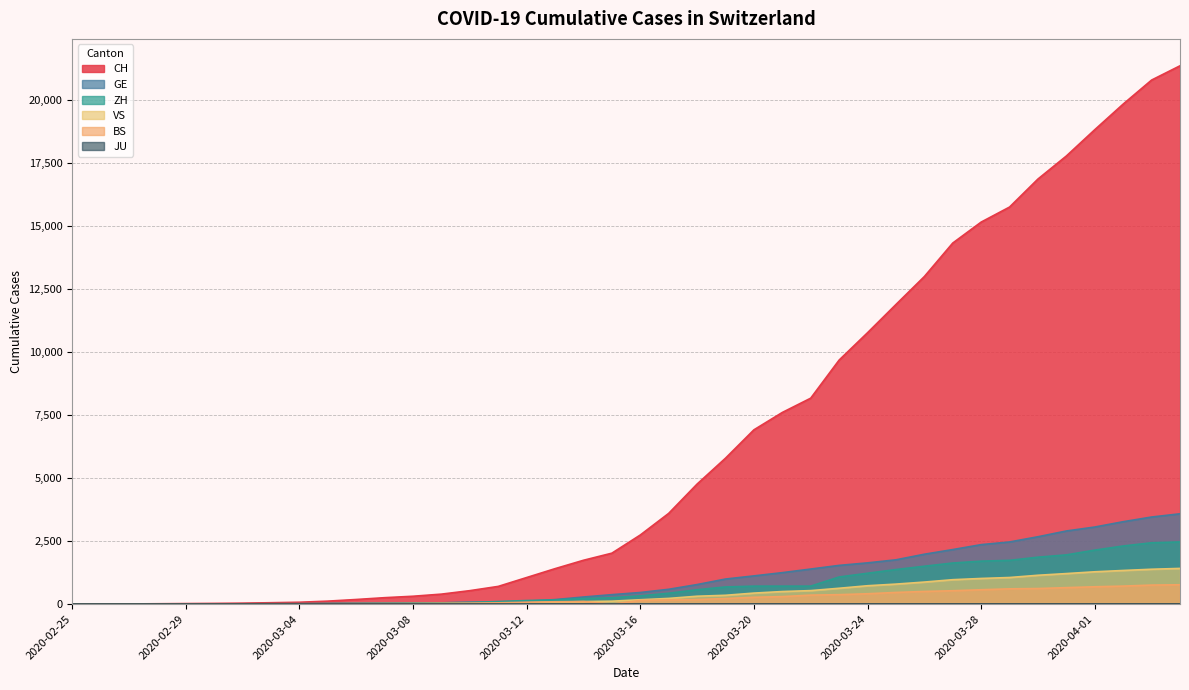

What is the greatest value displayed?

21368